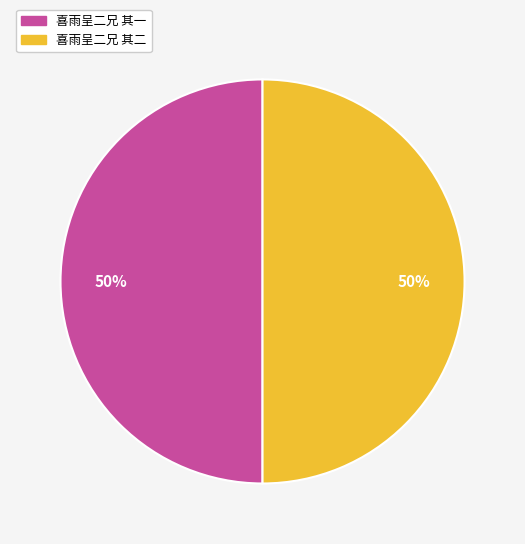

To the nearest percent, what is the combined percentage of 喜雨呈二兄 其一 and 喜雨呈二兄 其二?

100%